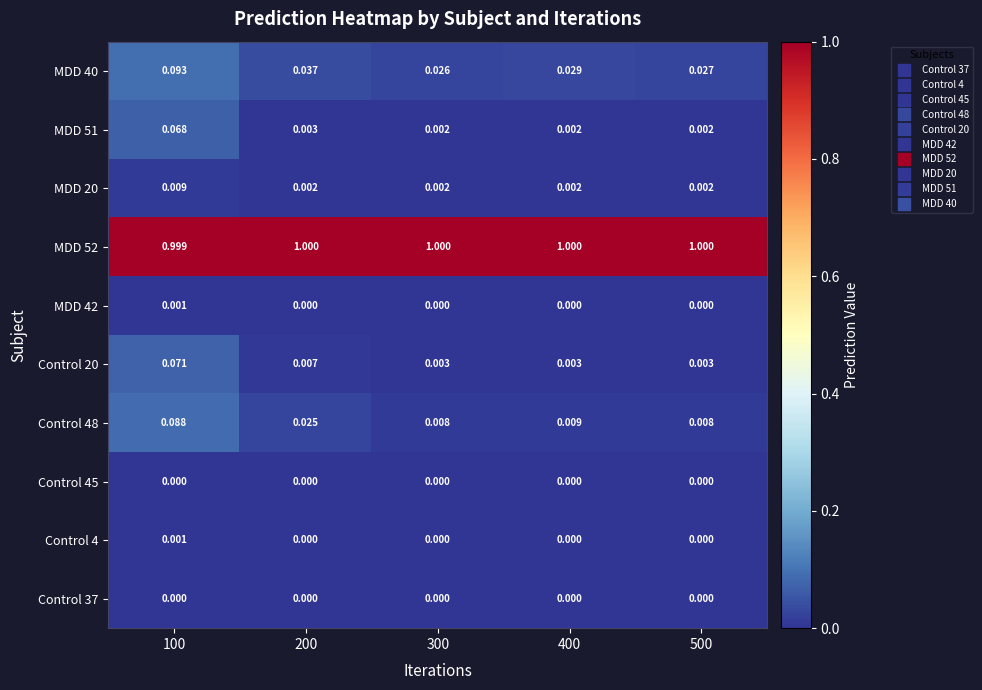

At how many categories does at least one series exceed 0?

5